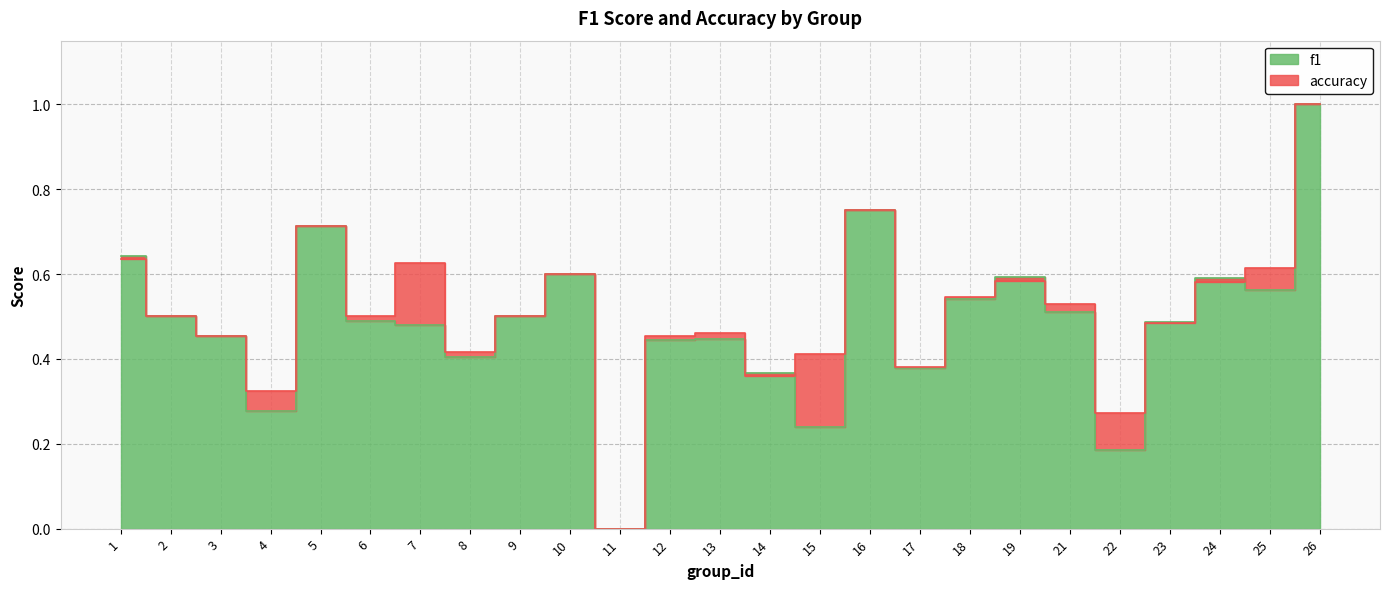

How many accuracy values are between 0 and 1?

25